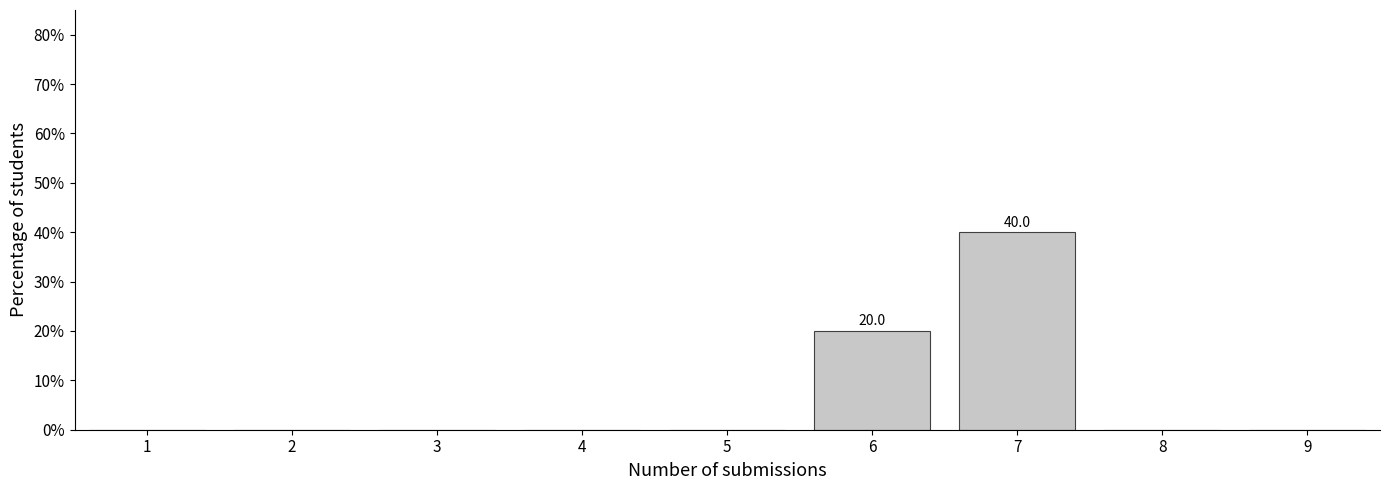

Reading left to right, list all the values displayed in this chart.

1=0	2=0	3=0	4=0	5=0	6=20	7=40	8=0	9=0